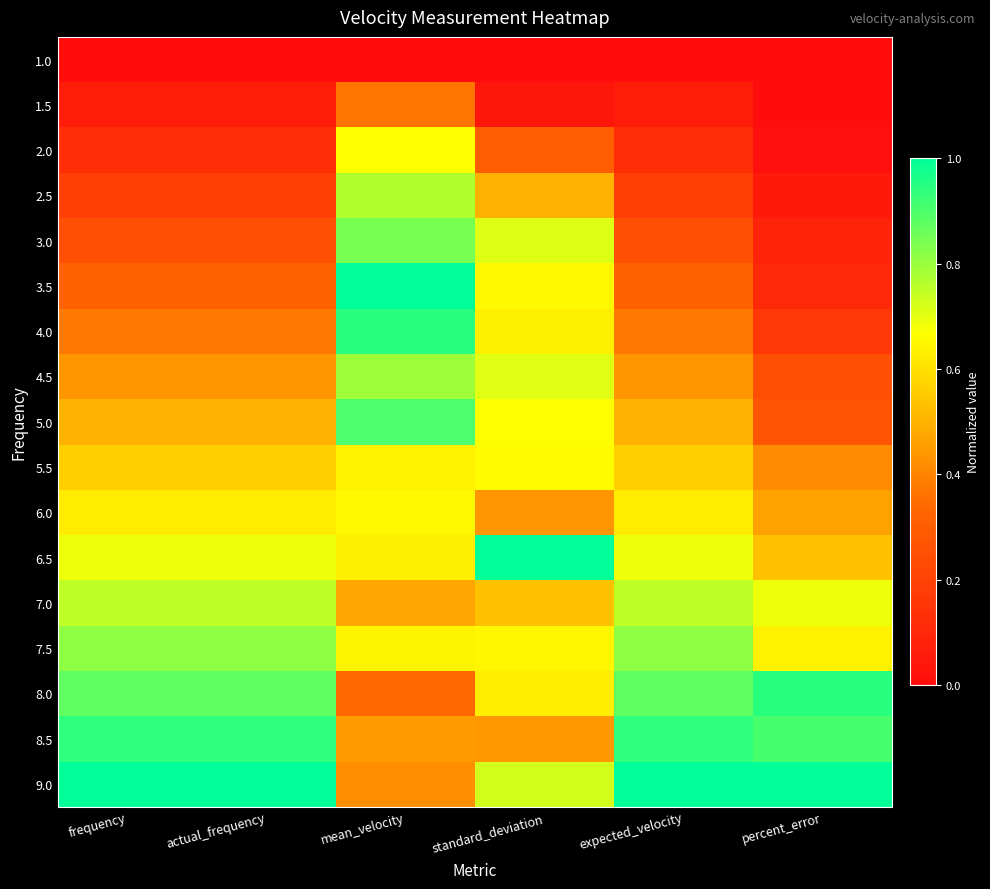

Reading left to right, extract all data points from this chart.

1.0: frequency=0.0	actual_frequency=0.0	mean_velocity=0.0	standard_deviation=0.0	expected_velocity=0.0	percent_error=0.0
1.5: frequency=0.1	actual_frequency=0.1	mean_velocity=0.4	standard_deviation=0.0	expected_velocity=0.1	percent_error=0.0
2.0: frequency=0.1	actual_frequency=0.1	mean_velocity=0.7	standard_deviation=0.3	expected_velocity=0.1	percent_error=0.0
2.5: frequency=0.2	actual_frequency=0.2	mean_velocity=0.8	standard_deviation=0.5	expected_velocity=0.2	percent_error=0.1
3.0: frequency=0.2	actual_frequency=0.3	mean_velocity=0.8	standard_deviation=0.7	expected_velocity=0.2	percent_error=0.1
3.5: frequency=0.3	actual_frequency=0.3	mean_velocity=1.0	standard_deviation=0.7	expected_velocity=0.3	percent_error=0.1
4.0: frequency=0.4	actual_frequency=0.4	mean_velocity=0.9	standard_deviation=0.6	expected_velocity=0.4	percent_error=0.2
4.5: frequency=0.4	actual_frequency=0.4	mean_velocity=0.8	standard_deviation=0.7	expected_velocity=0.4	percent_error=0.3
5.0: frequency=0.5	actual_frequency=0.5	mean_velocity=0.9	standard_deviation=0.7	expected_velocity=0.5	percent_error=0.3
5.5: frequency=0.6	actual_frequency=0.6	mean_velocity=0.6	standard_deviation=0.7	expected_velocity=0.6	percent_error=0.4
6.0: frequency=0.6	actual_frequency=0.6	mean_velocity=0.7	standard_deviation=0.4	expected_velocity=0.6	percent_error=0.5
6.5: frequency=0.7	actual_frequency=0.7	mean_velocity=0.6	standard_deviation=1.0	expected_velocity=0.7	percent_error=0.5
7.0: frequency=0.8	actual_frequency=0.8	mean_velocity=0.5	standard_deviation=0.5	expected_velocity=0.8	percent_error=0.7
7.5: frequency=0.8	actual_frequency=0.8	mean_velocity=0.6	standard_deviation=0.6	expected_velocity=0.8	percent_error=0.6
8.0: frequency=0.9	actual_frequency=0.9	mean_velocity=0.3	standard_deviation=0.6	expected_velocity=0.9	percent_error=0.9
8.5: frequency=0.9	actual_frequency=0.9	mean_velocity=0.4	standard_deviation=0.4	expected_velocity=0.9	percent_error=0.9
9.0: frequency=1.0	actual_frequency=1.0	mean_velocity=0.4	standard_deviation=0.7	expected_velocity=1.0	percent_error=1.0